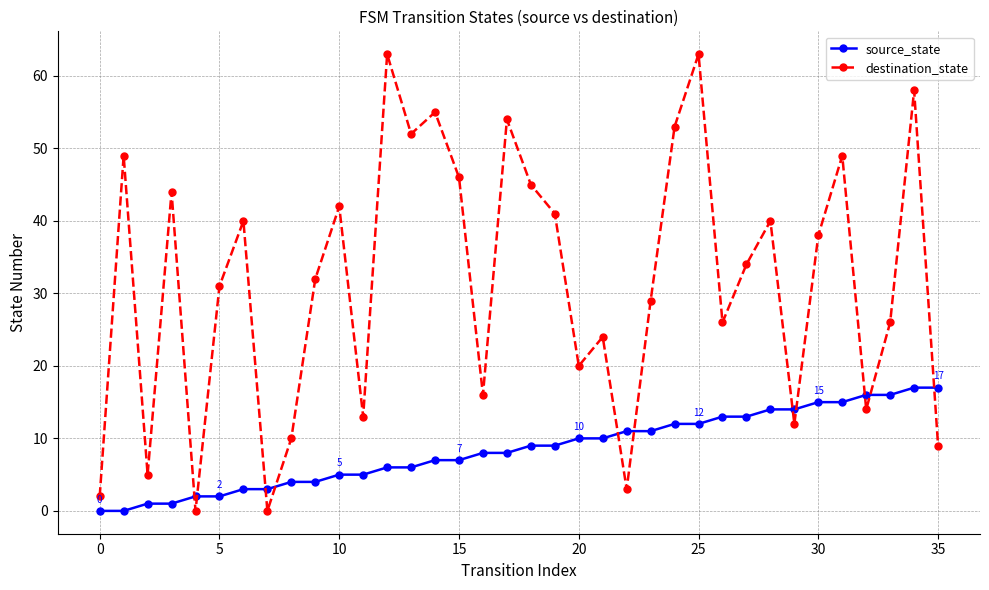

How many categories are shown in the chart?

36